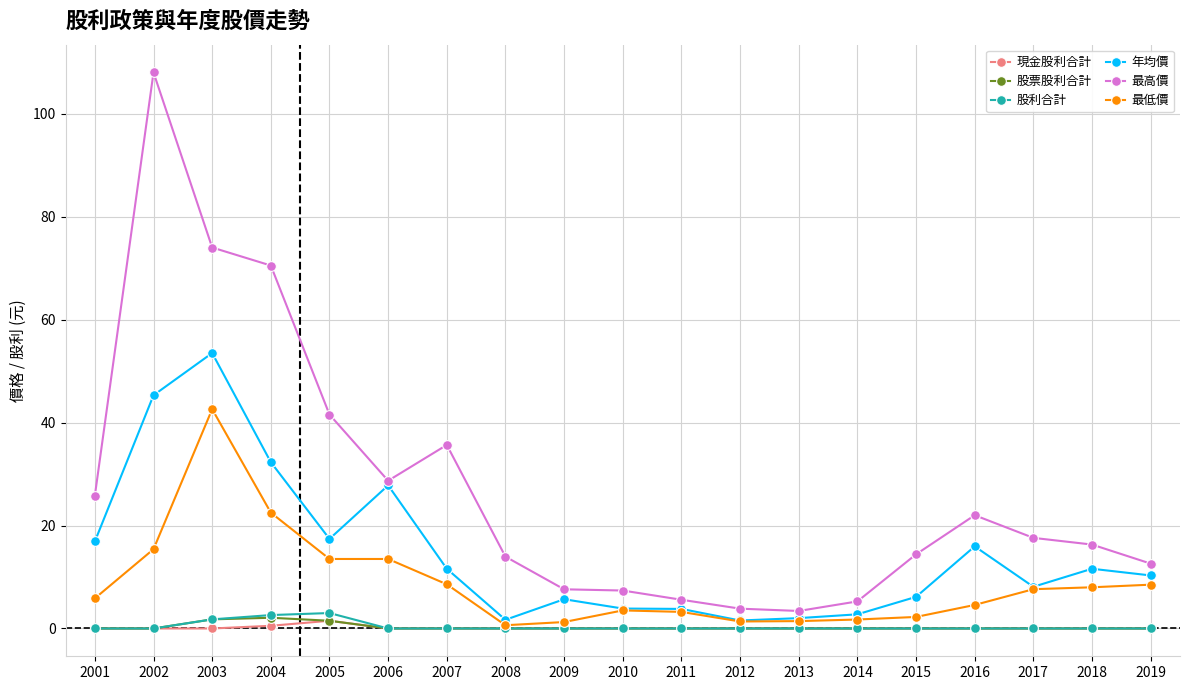

Is it true that 最高價 equals 12.8 at 2009?

False